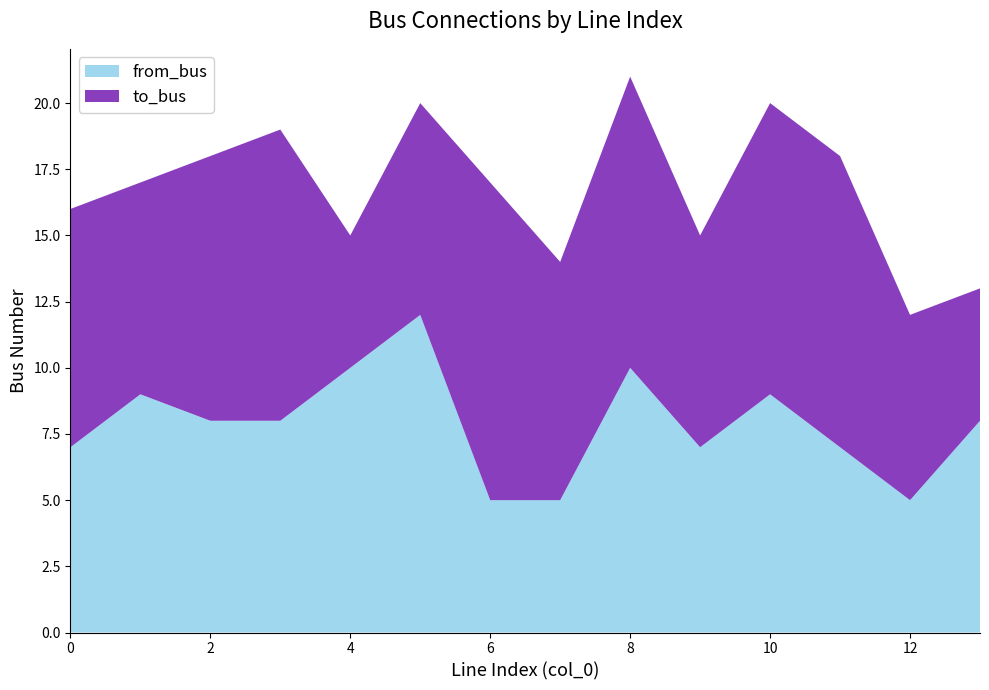

Reading right to left, transcribe all the data shown in this chart.

to_bus: 13=5	12=7	11=11	10=11	9=8	8=11	7=9	6=12	5=8	4=5	3=11	2=10	1=8	0=9
from_bus: 13=8	12=5	11=7	10=9	9=7	8=10	7=5	6=5	5=12	4=10	3=8	2=8	1=9	0=7